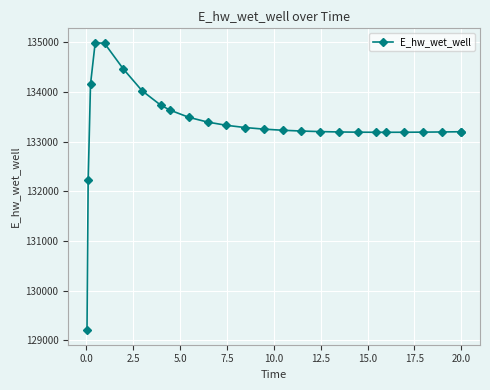

What is the smallest value displayed?

129204.1